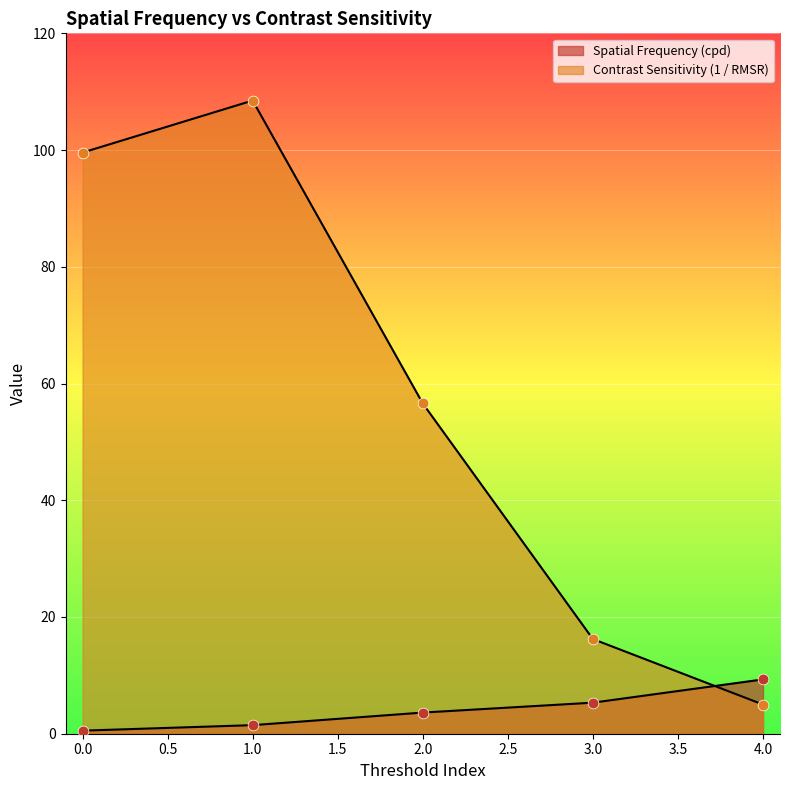

What are all the series names shown in the legend?

Spatial Frequency (cpd), Contrast Sensitivity (1 / RMSR)